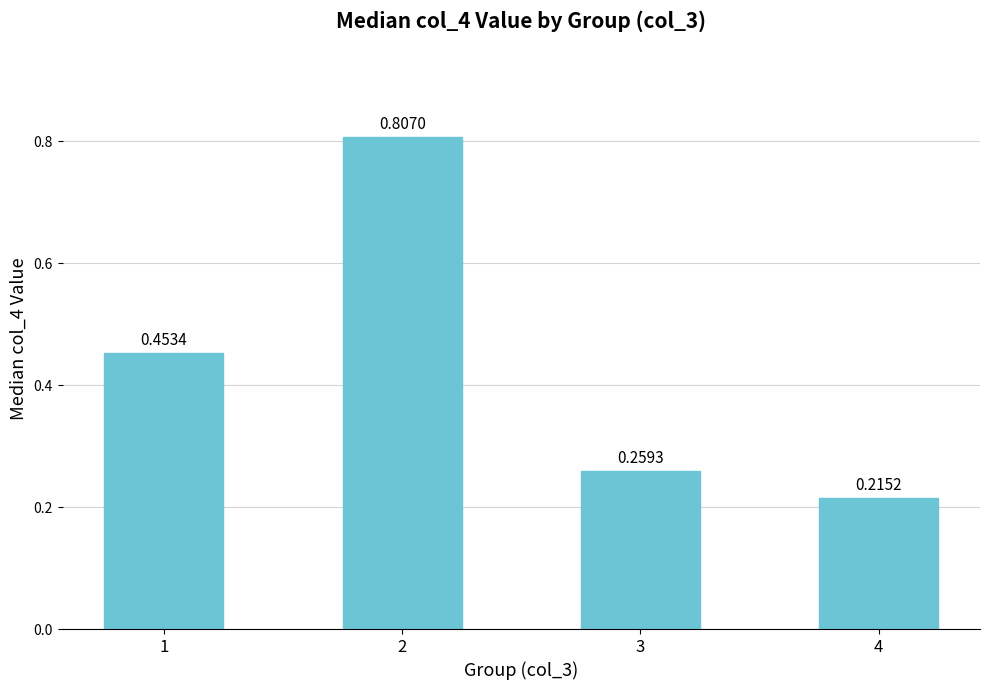

Which has a higher value, 2 or 3?

2